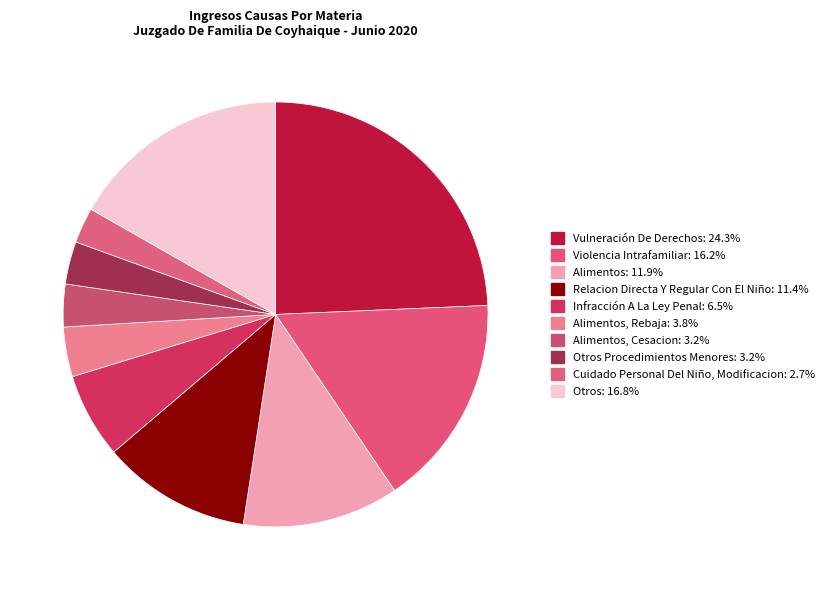

How many segments does this pie chart have?

10